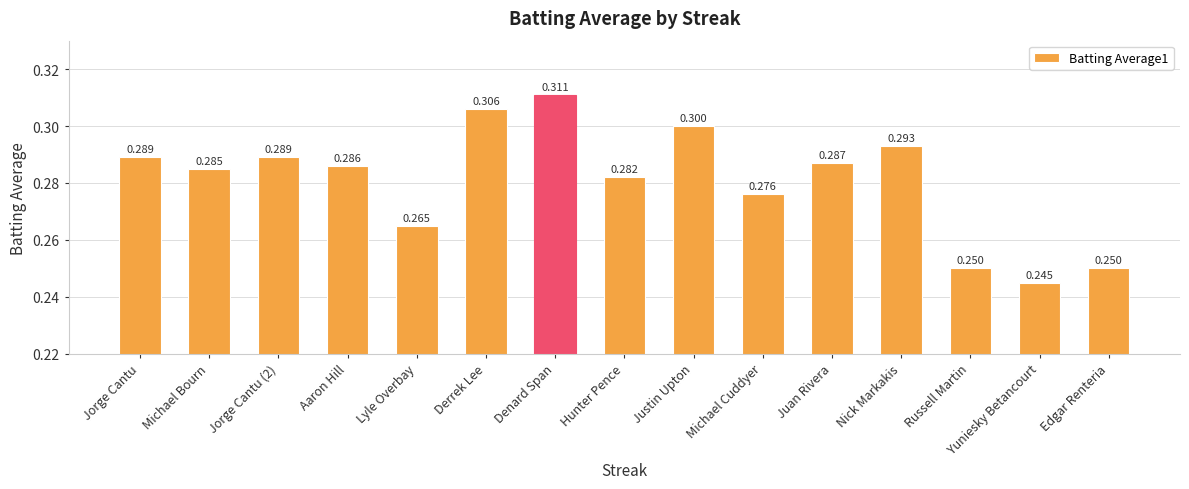

Which has a higher value, Aaron Hill or Michael Bourn?

Aaron Hill